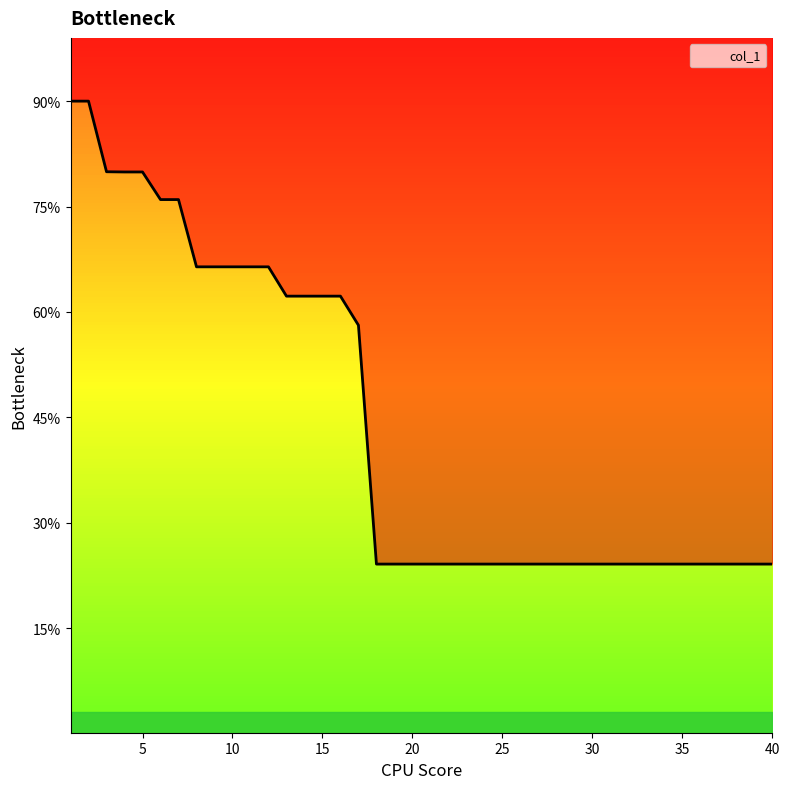

Reading left to right, what are all the values shown in this chart?

9000	9000	8665	8664	8664	8533	8533	8214	8214	8214	8214	8214	8075	8075	8075	8075	7937	6804	6804	6804	6804	6804	6804	6804	6804	6804	6804	6804	6804	6804	6804	6804	6804	6804	6804	6804	6804	6804	6804	6804